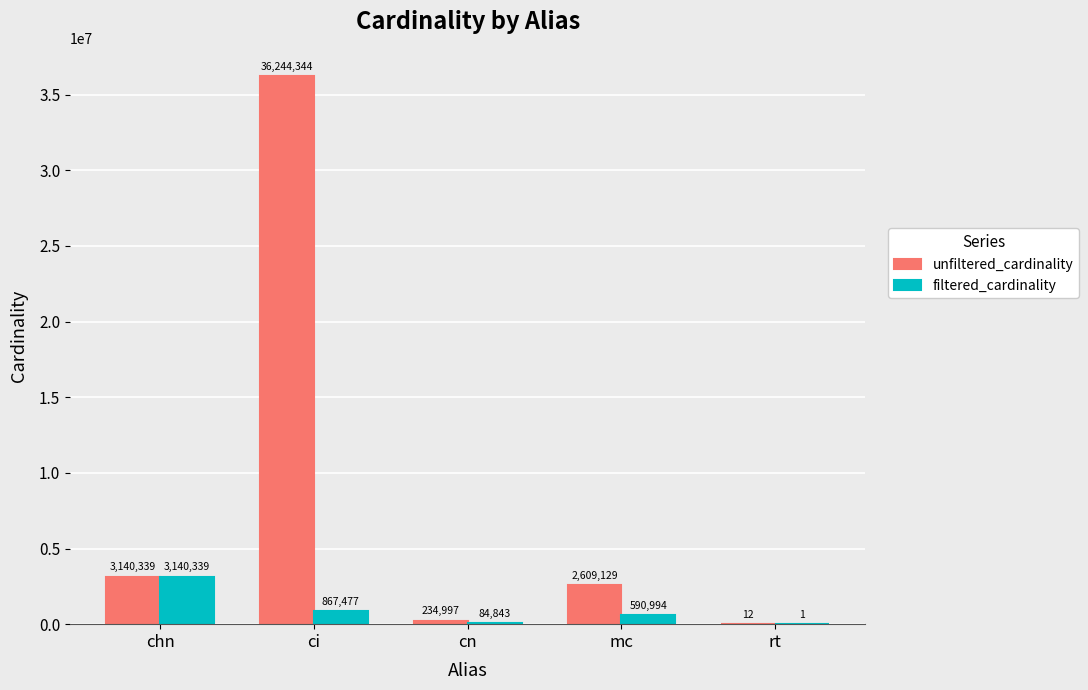

How many groups of bars are there?

5